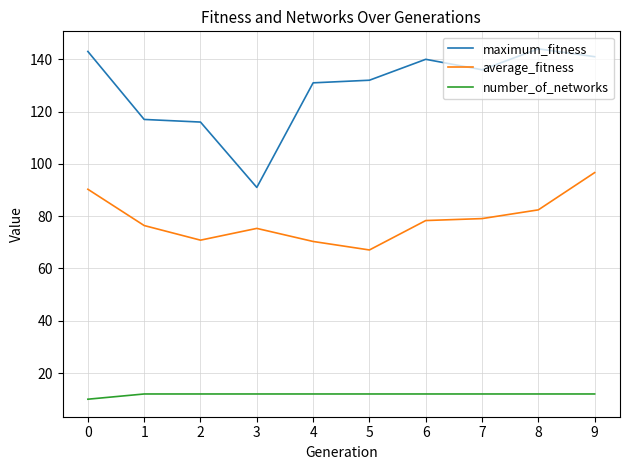

What is the sum of the maximum_fitness values at 8 and 7?

280.0